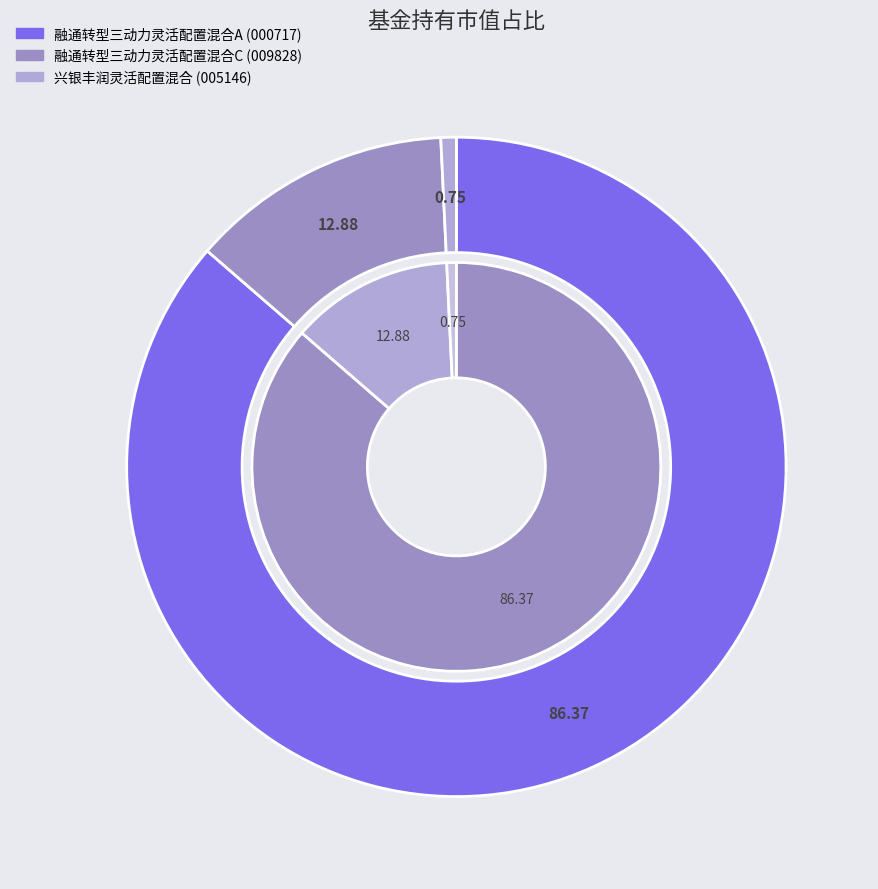

To the nearest percent, what is the difference between the 兴银丰润灵活配置混合 and 融通转型三动力灵活配置混合A slice percentages?

86%